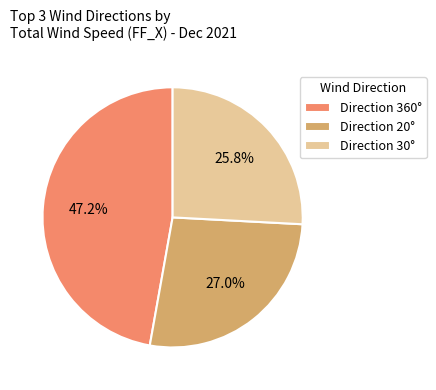

To the nearest percent, what is the difference between the largest and smallest slice percentages?

21%